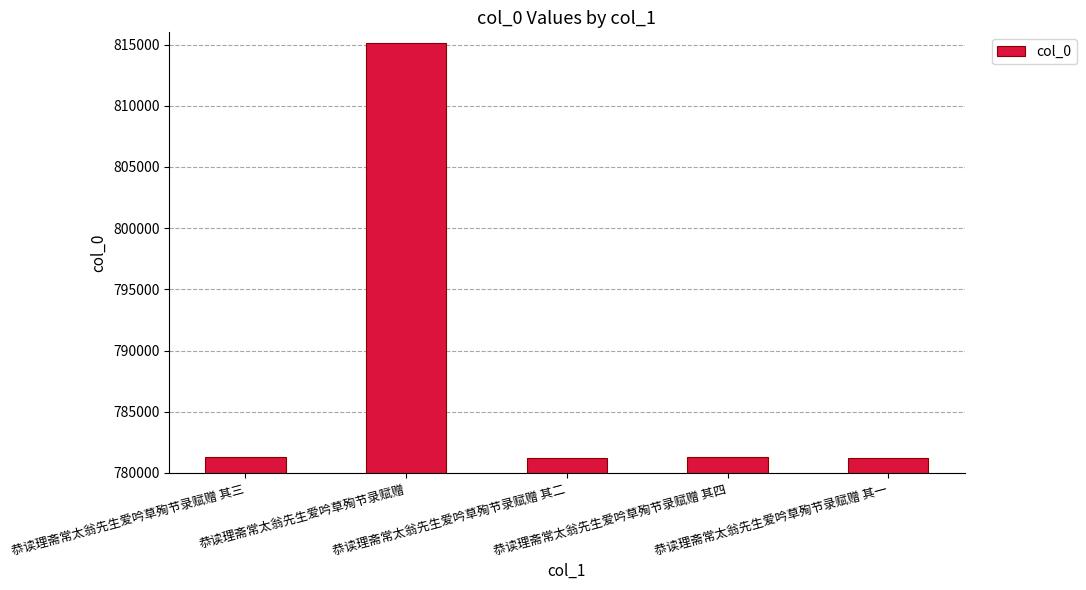

What is the average value?

788037